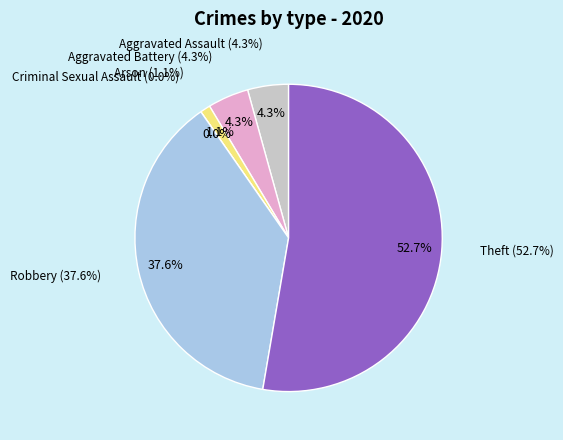

Is it true that Aggravated Assault is 12% of the pie?

False